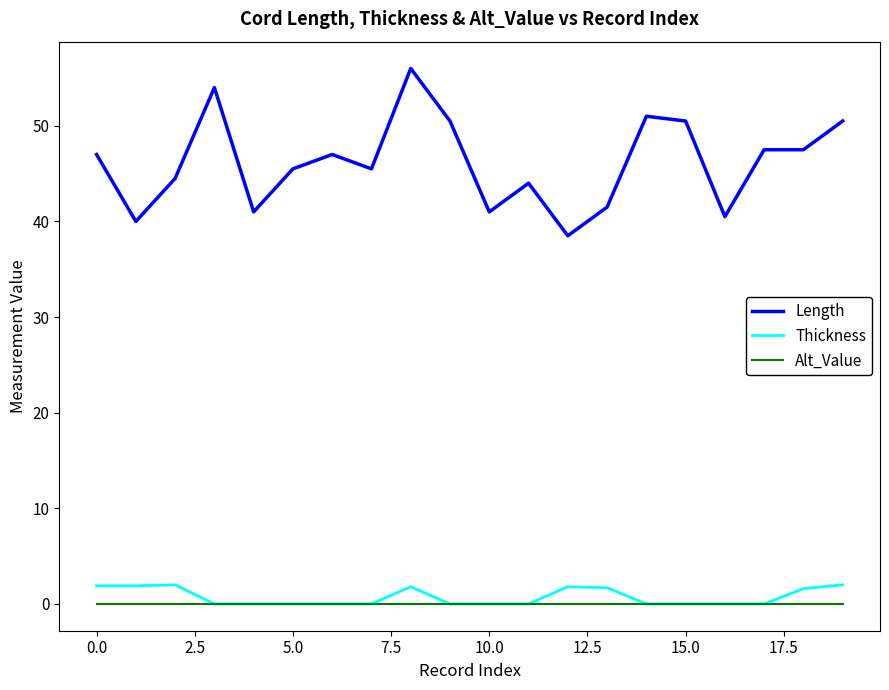

True or false: Alt_Value and Length intersect in this chart.

False